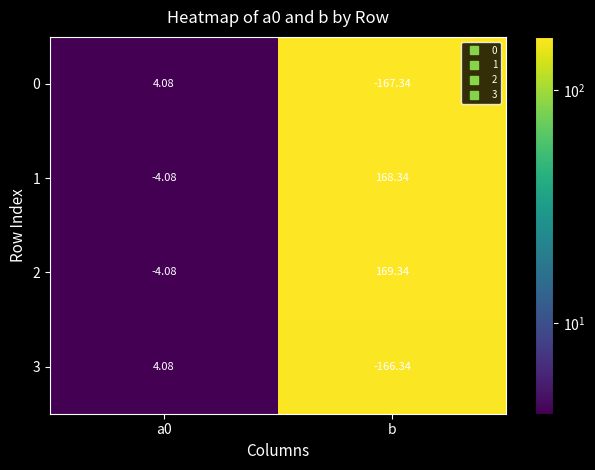

How many distinct data groups are displayed?

4